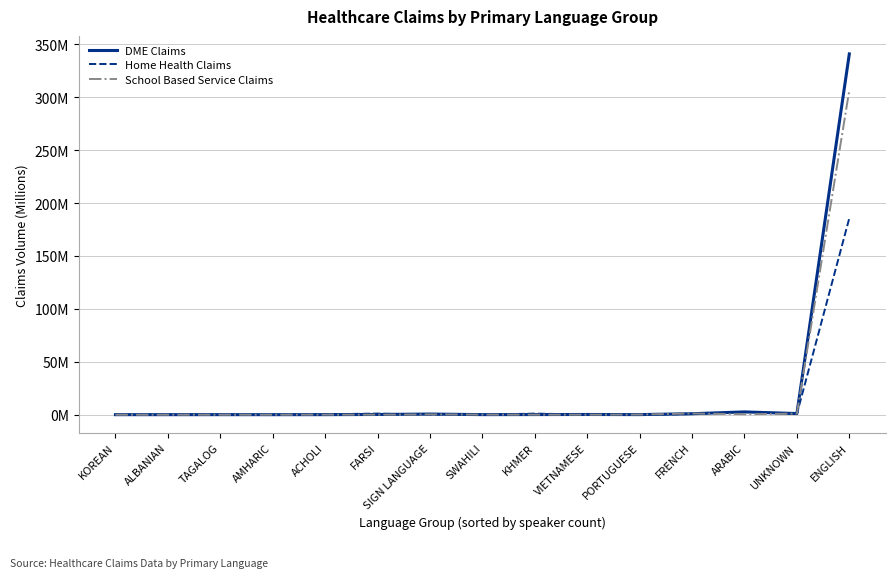

The DME Claims series shows 0.6 at SIGN LANGUAGE. True or false?

True